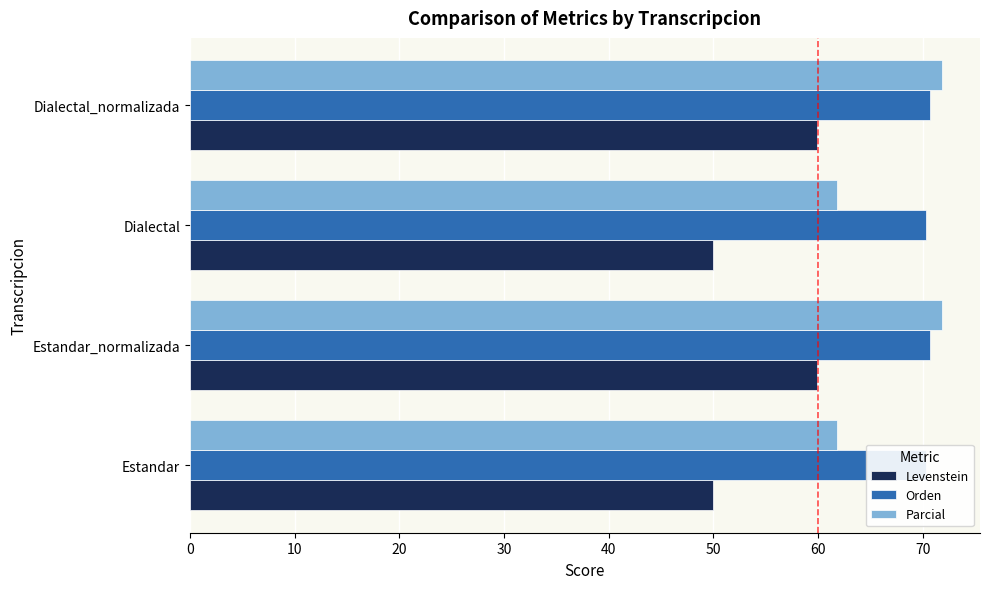

What is the sum of the Orden values at 30 and 0?

141.0